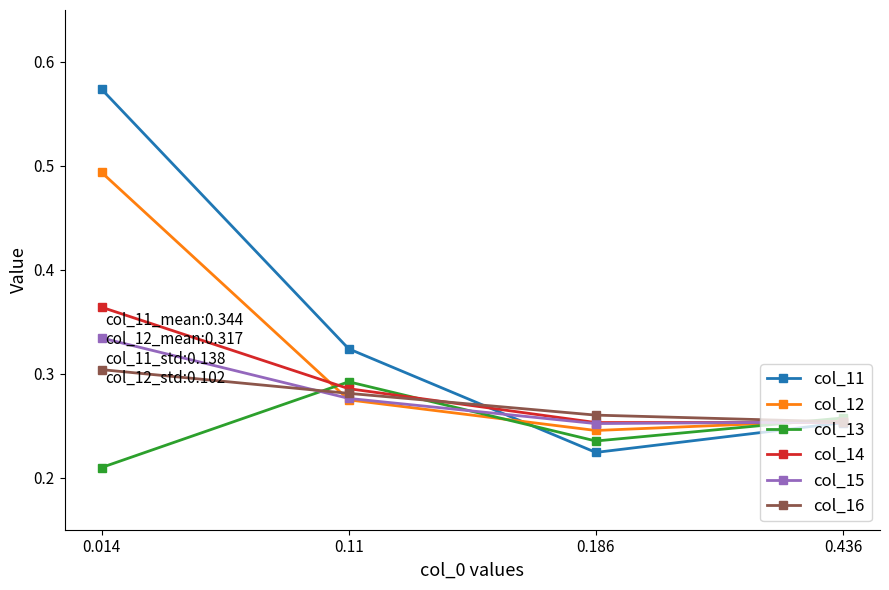

Which series has the largest range (max minus min)?

col_11